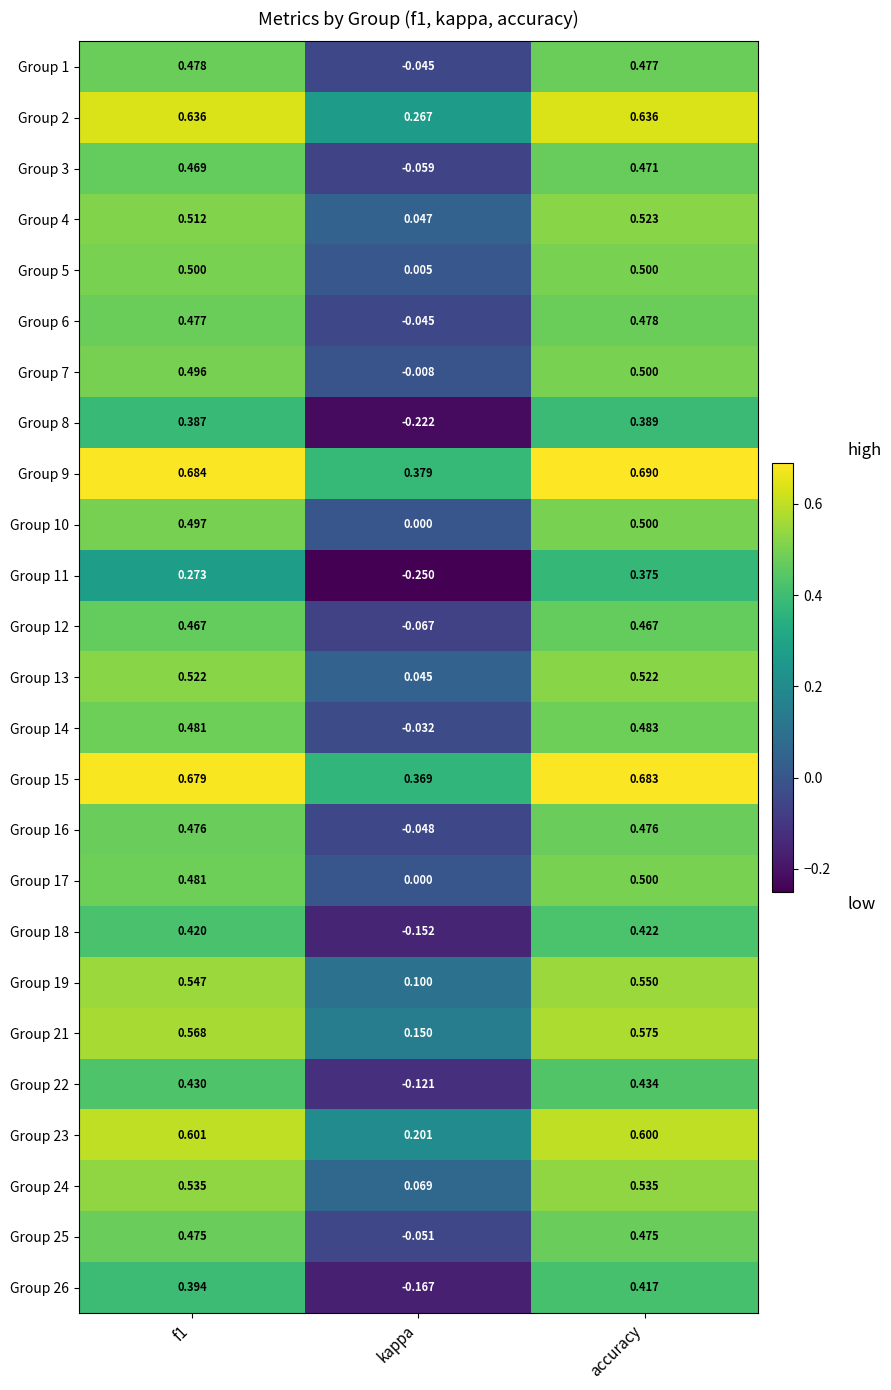

Which category has the lowest value across all series?

kappa